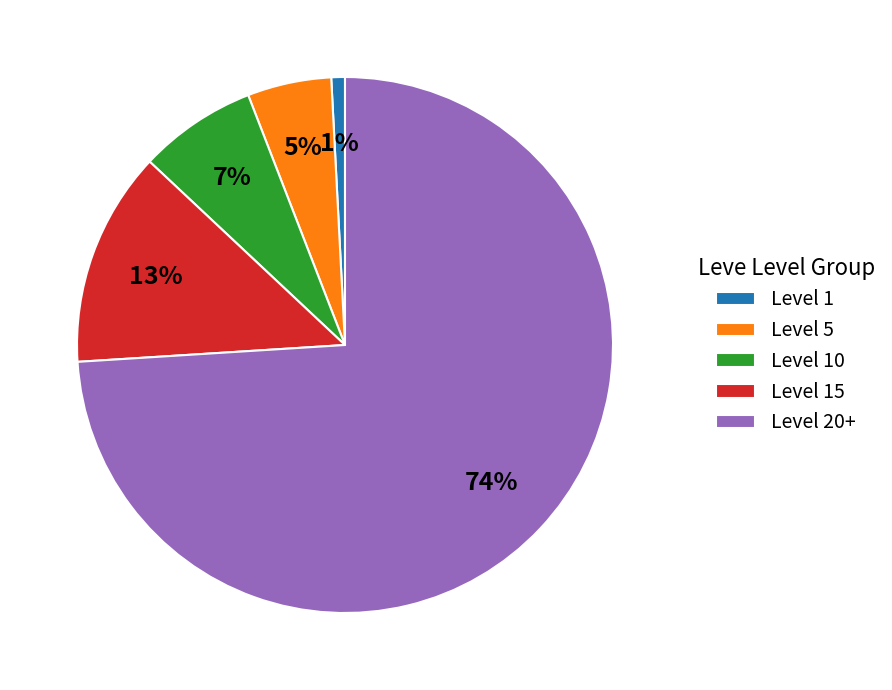

To the nearest percent, what is the average slice percentage?

20%